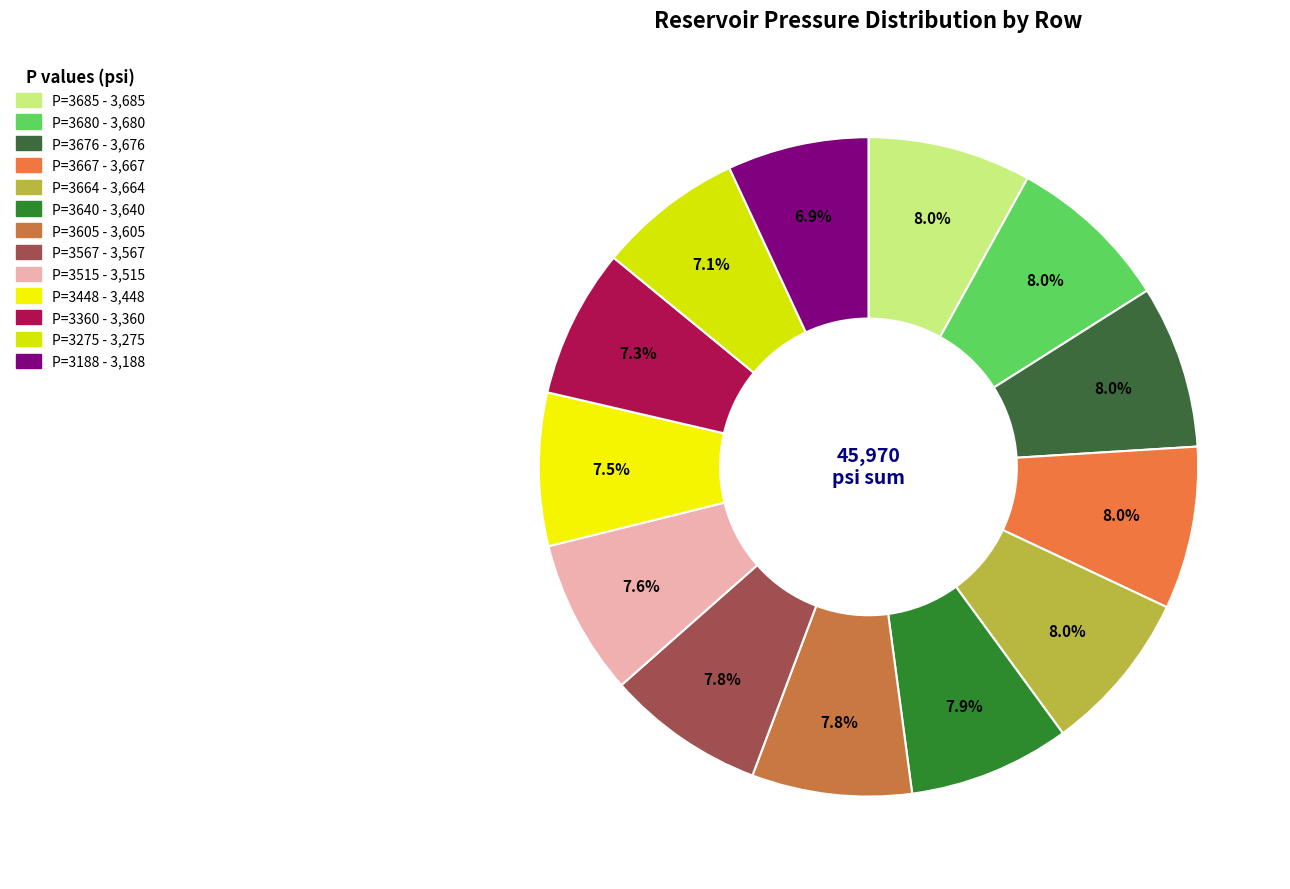

Approximately how many times larger is the value at P=3275 compared to P=3188?

1.0